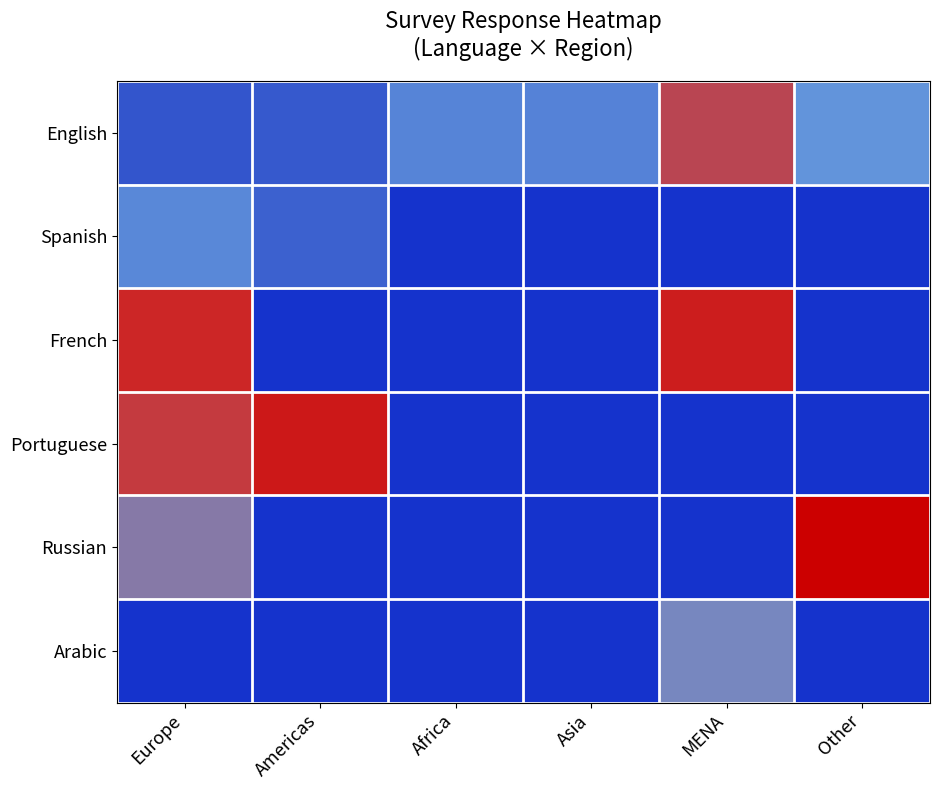

At Americas, list the series in order from smallest to largest.

French, Russian, Arabic, English, Spanish, Portuguese